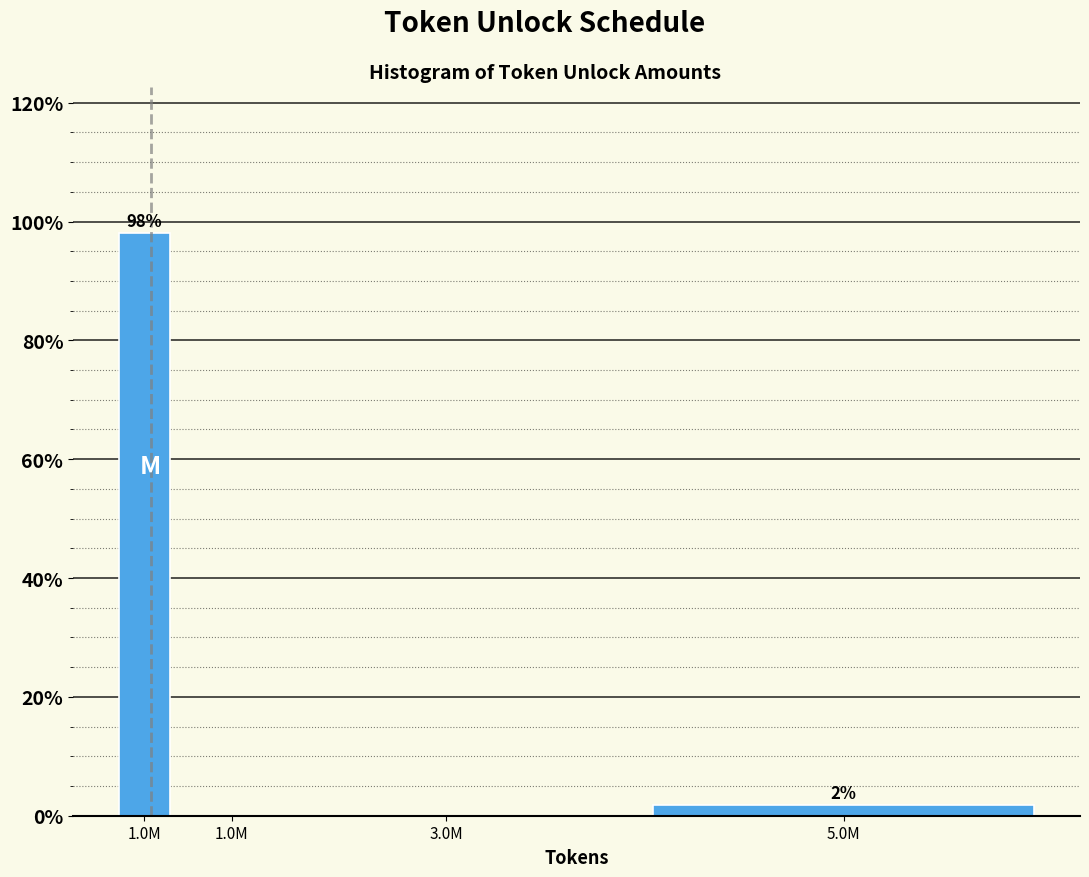

How many values exceed 1?

2